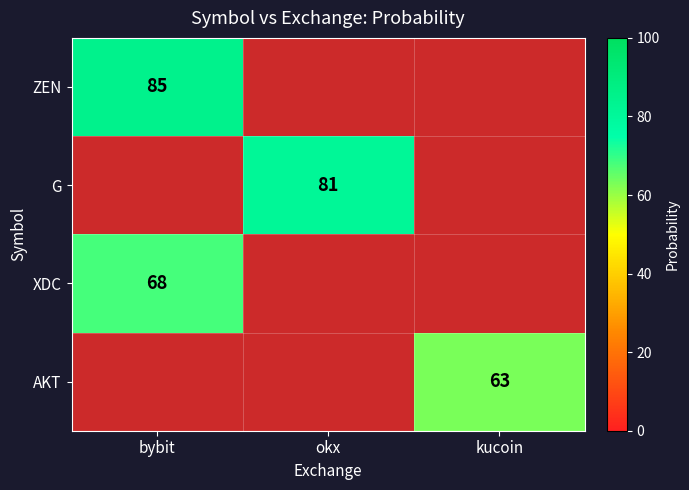

Which category has the highest value across all series?

bybit